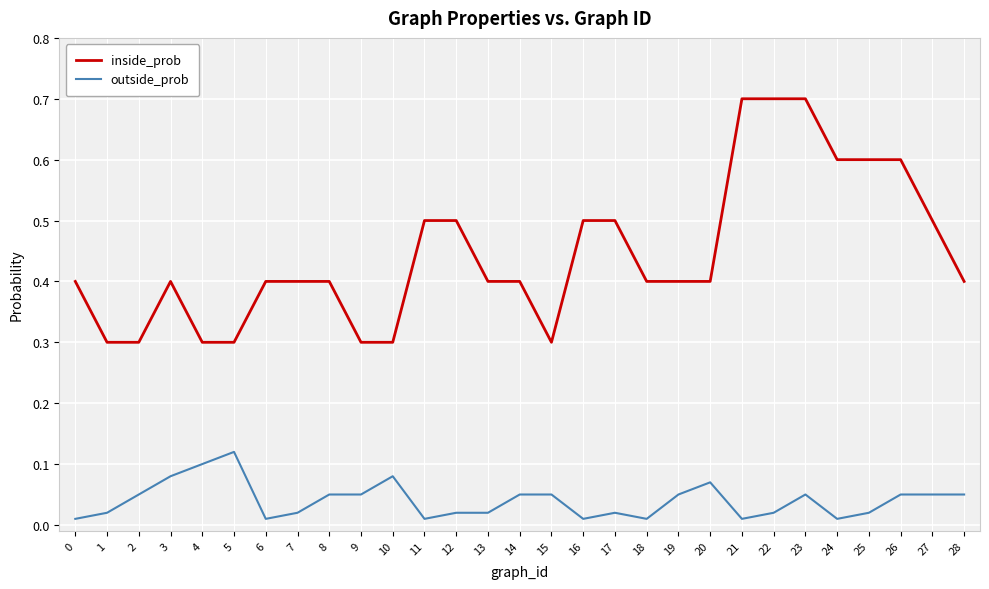

The value of inside_prob at 23 is 0.4. True or false?

False